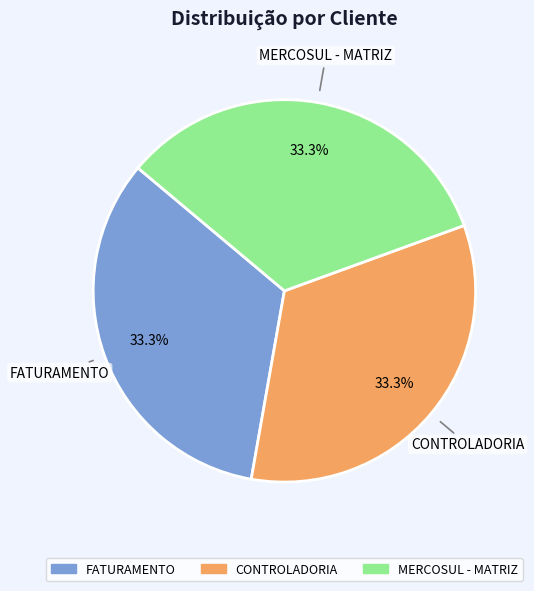

Does CONTROLADORIA account for over 50% of the chart?

No